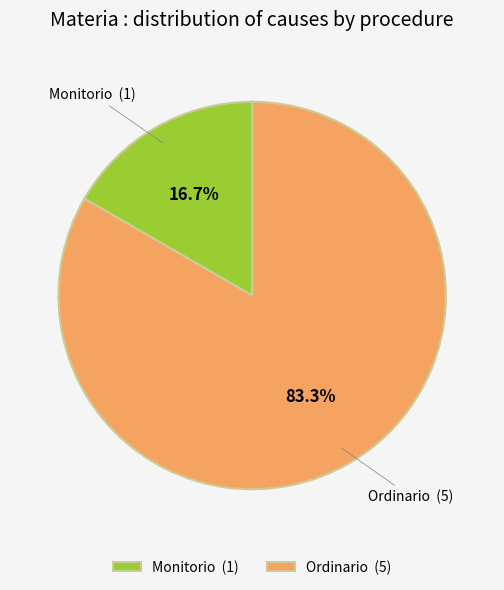

Count the number of slices in the pie.

2